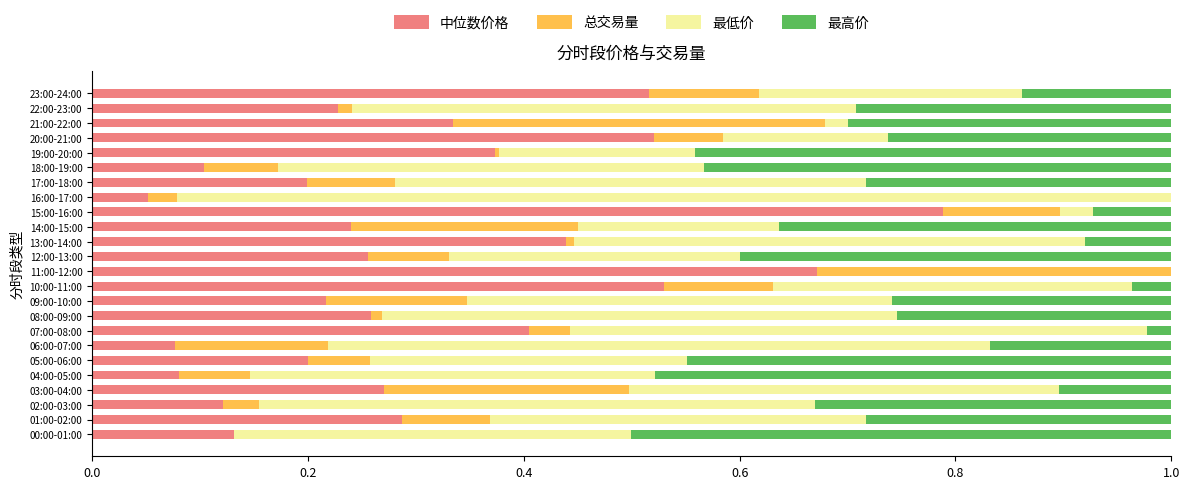

Which category has the highest value in the 中位数价格 series?

15:00-16:00